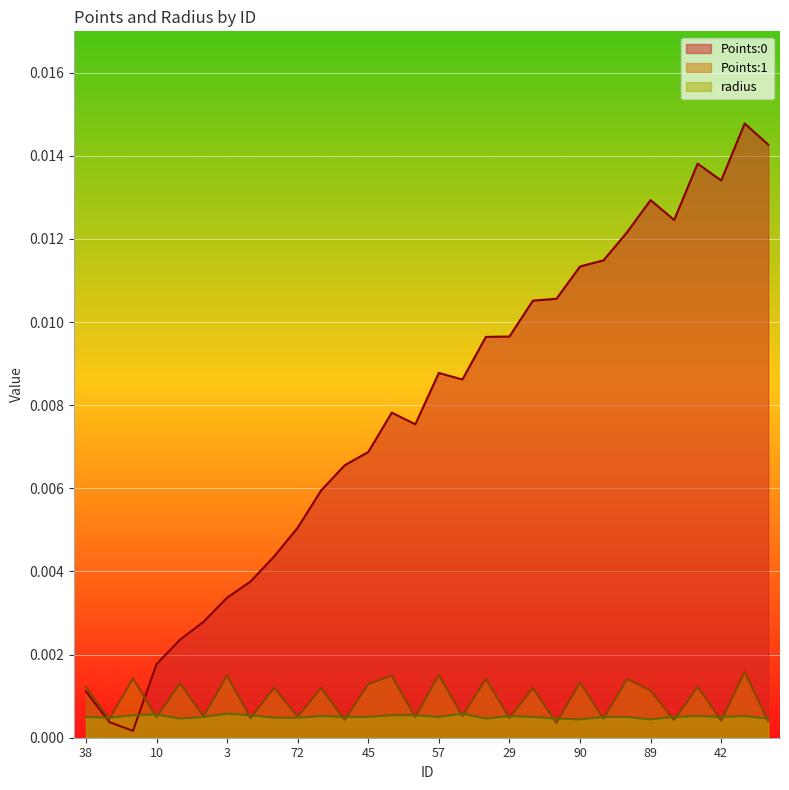

True or false: Points:0 and Points:1 intersect in this chart.

True